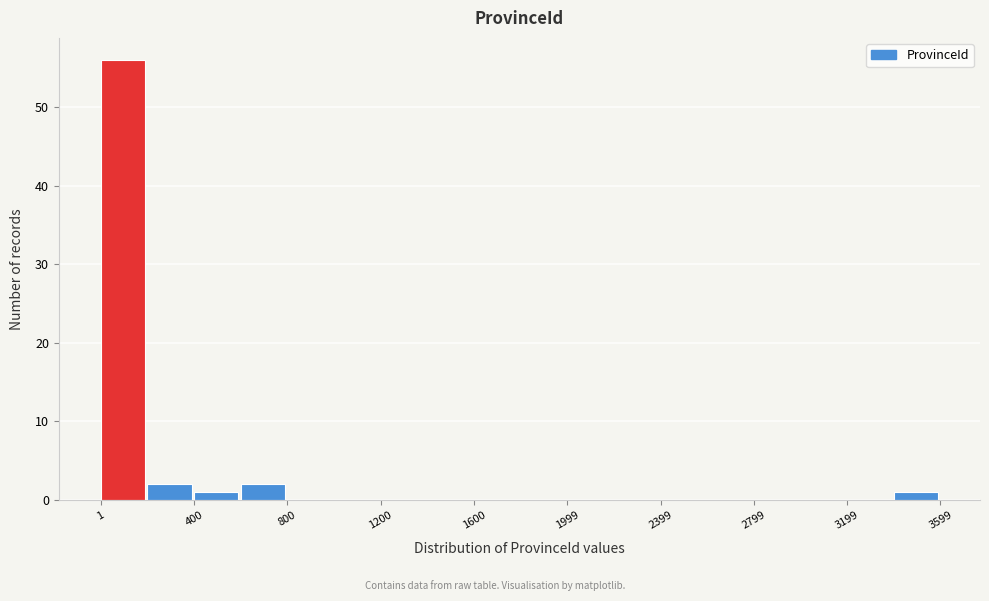

Around what value on the x-axis is the tallest bar? Give the approximate position of its centre, as read against the axis.

100